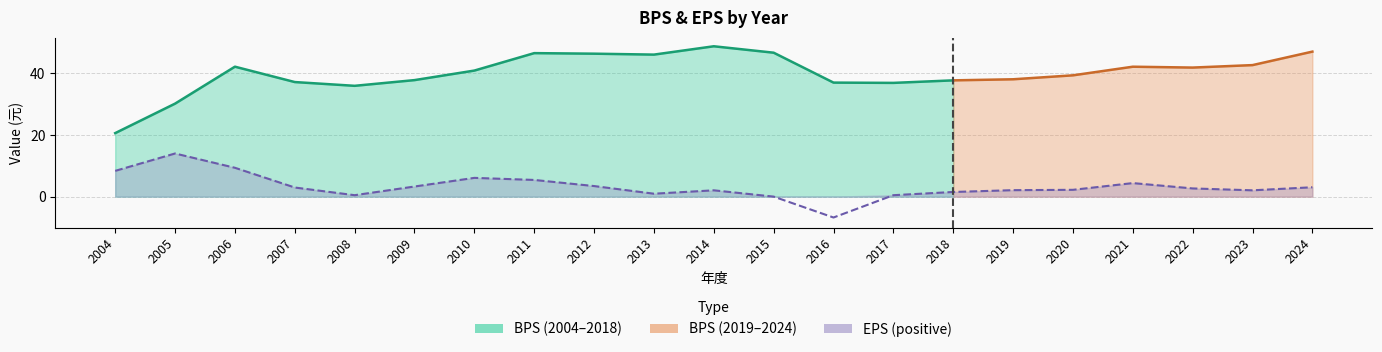

How many negative values are there?

1